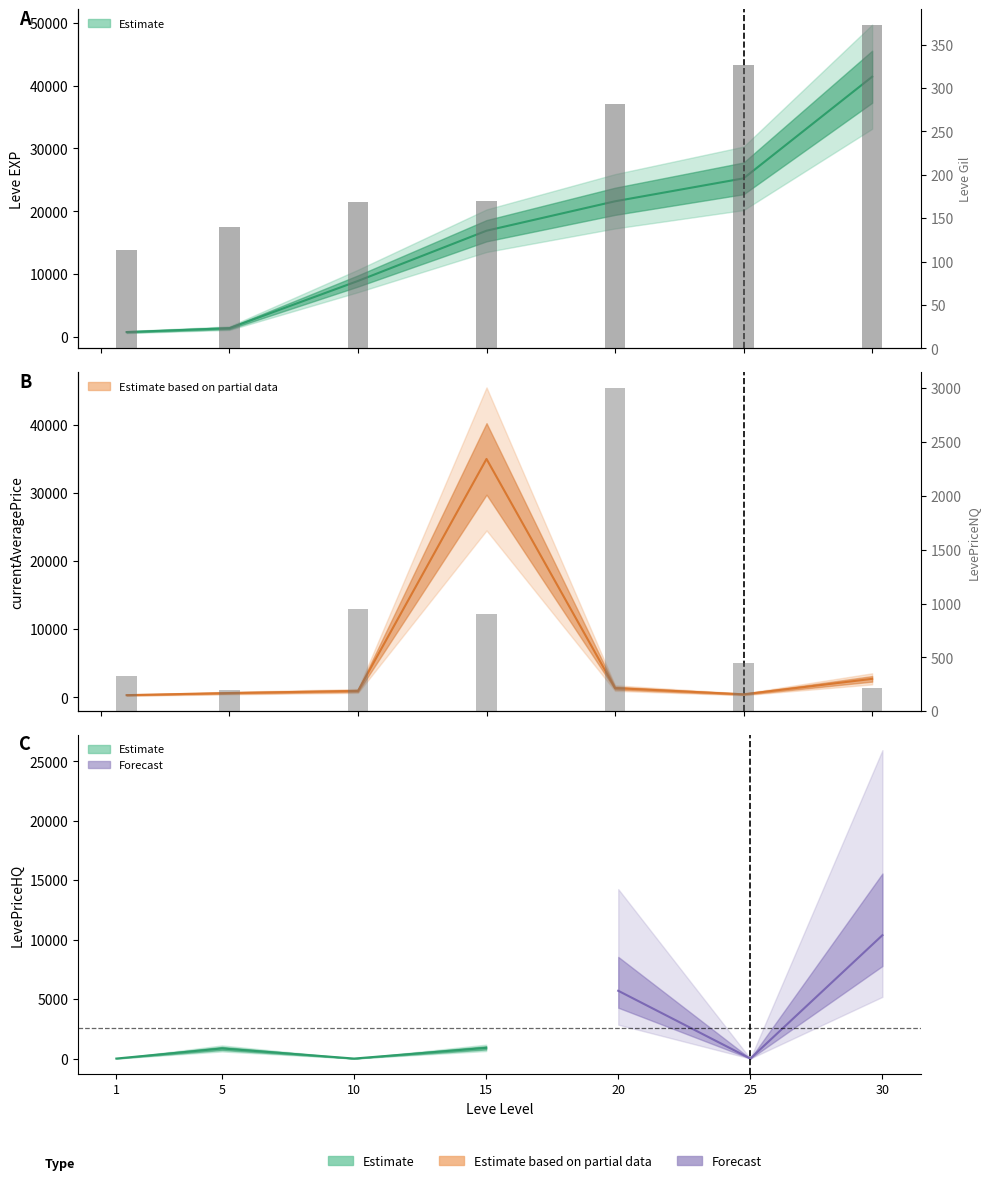

Count the Leve Gil values in the range 140 to 326.

5